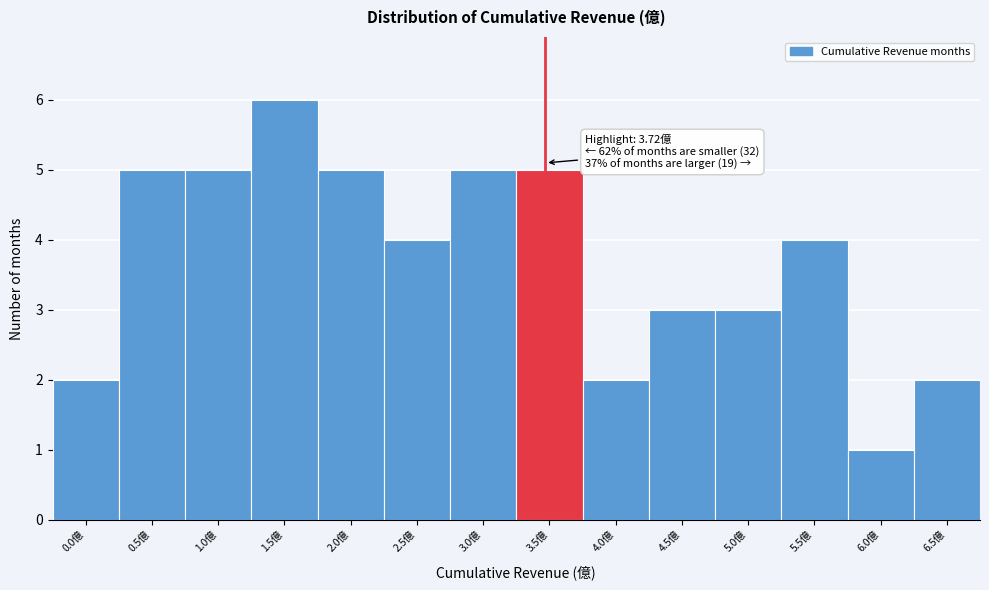

Reading right to left, extract all data points from this chart.

2	1	4	3	3	2	5	5	4	5	6	5	5	2